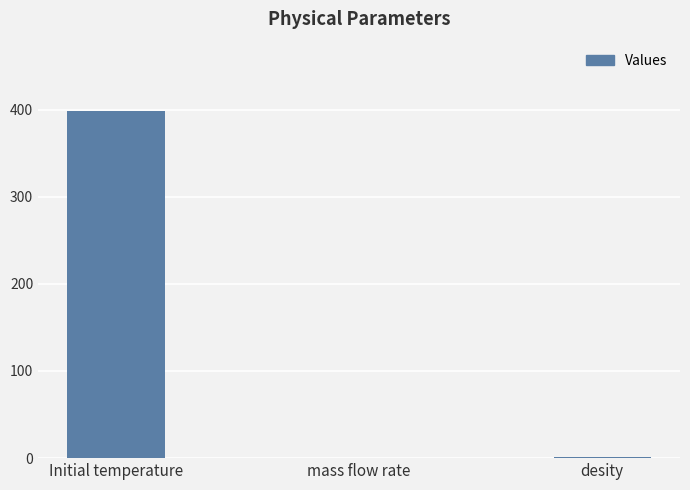

What is the change in value from Initial temperature to desity?

-397.3